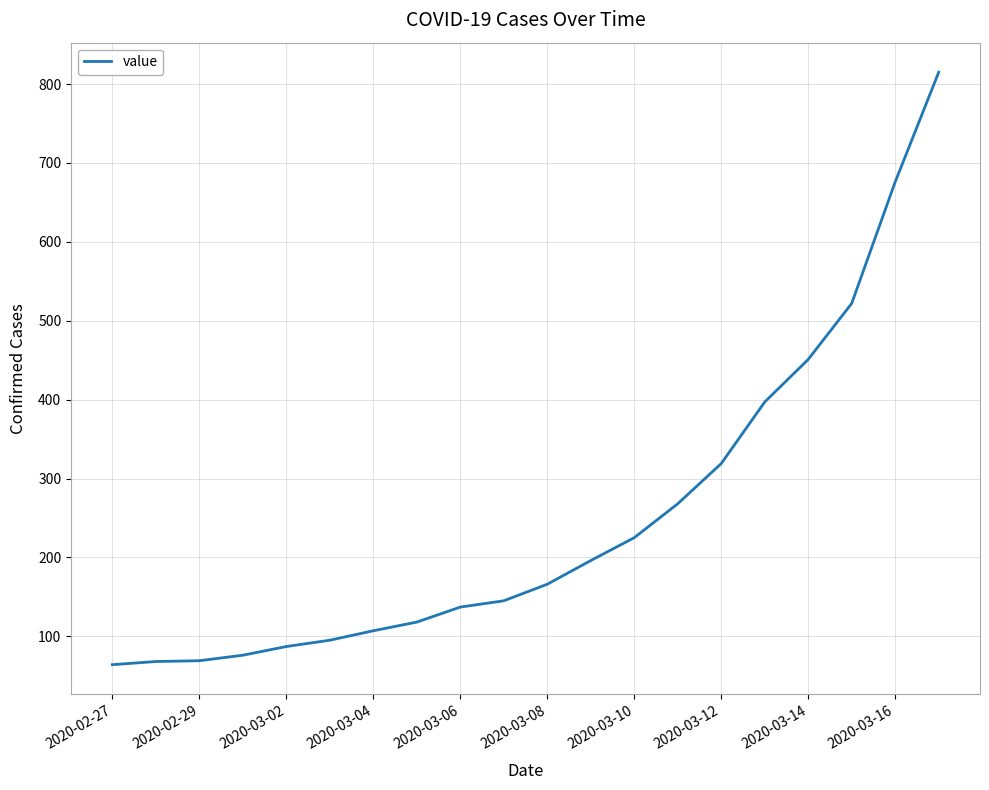

What is the difference between the maximum and minimum values?

751